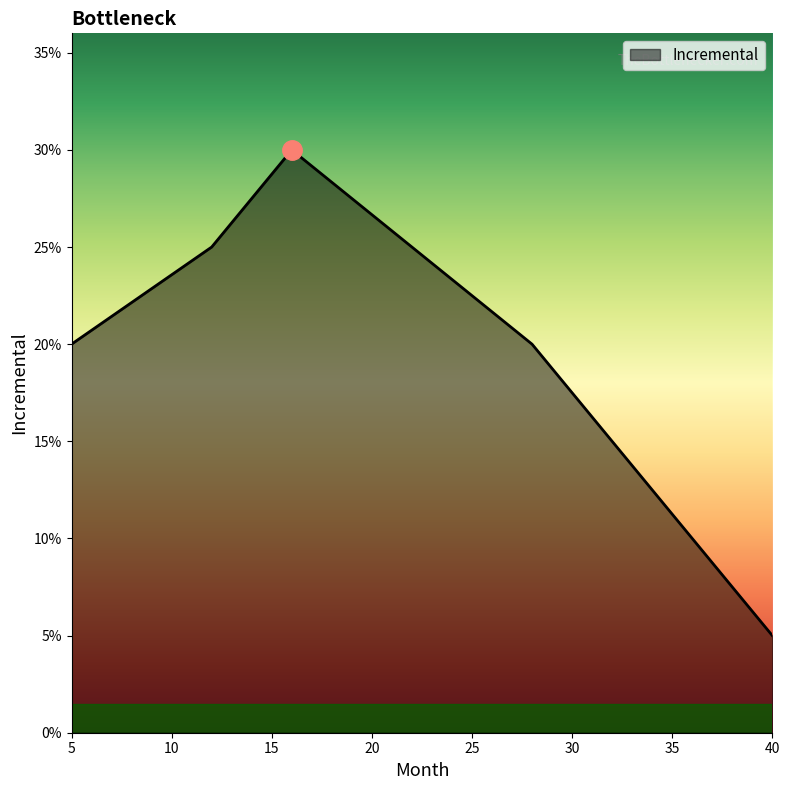

At which category does the chart reach its peak across all series?

16